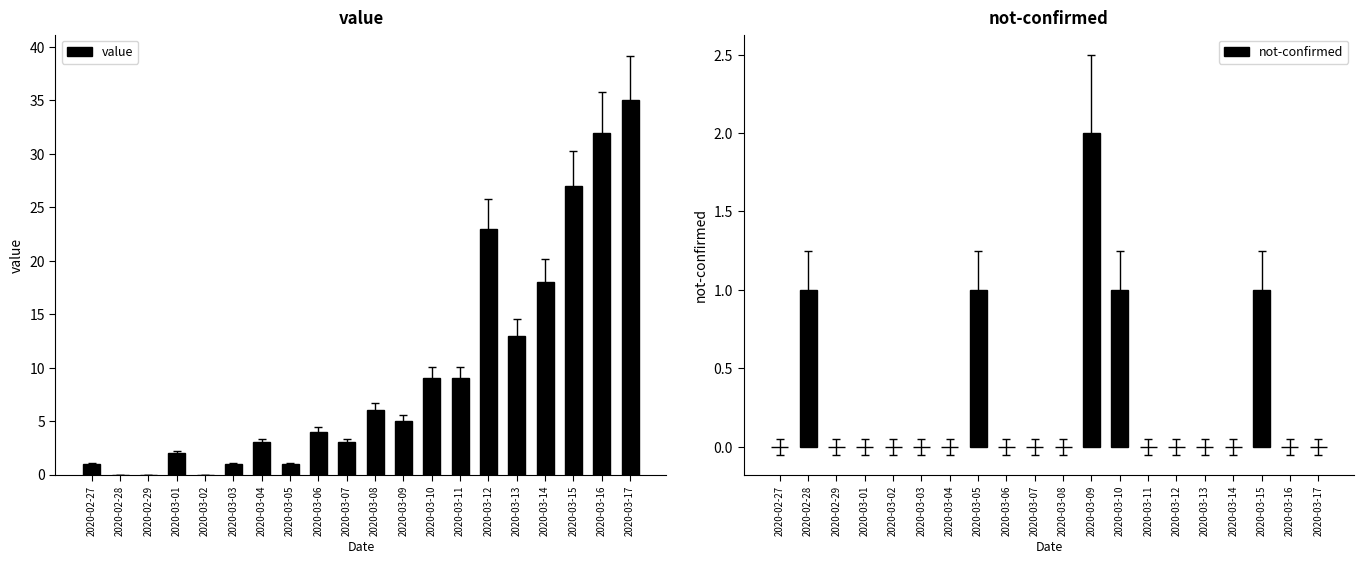

True or false: the data shows 5 at 2020-03-09.

True